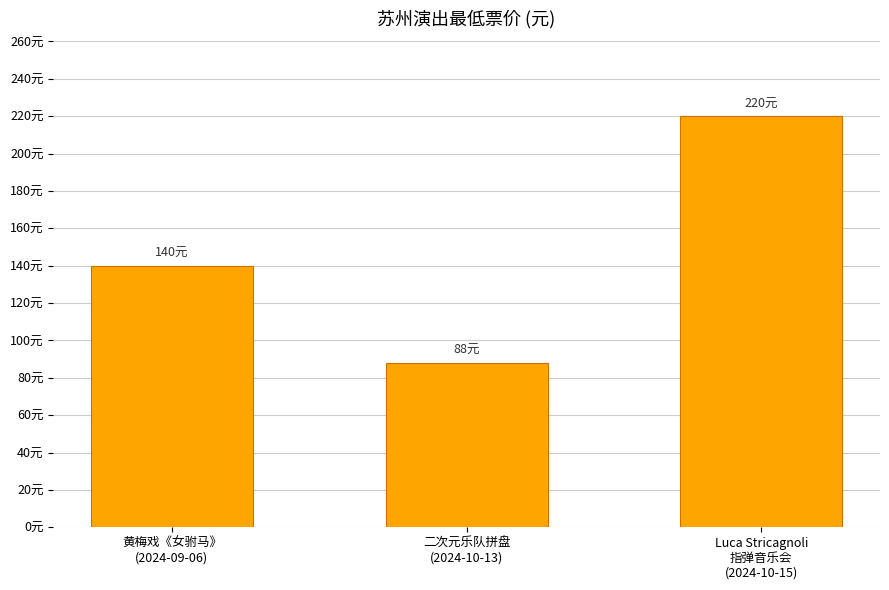

Are the bars horizontal?

No